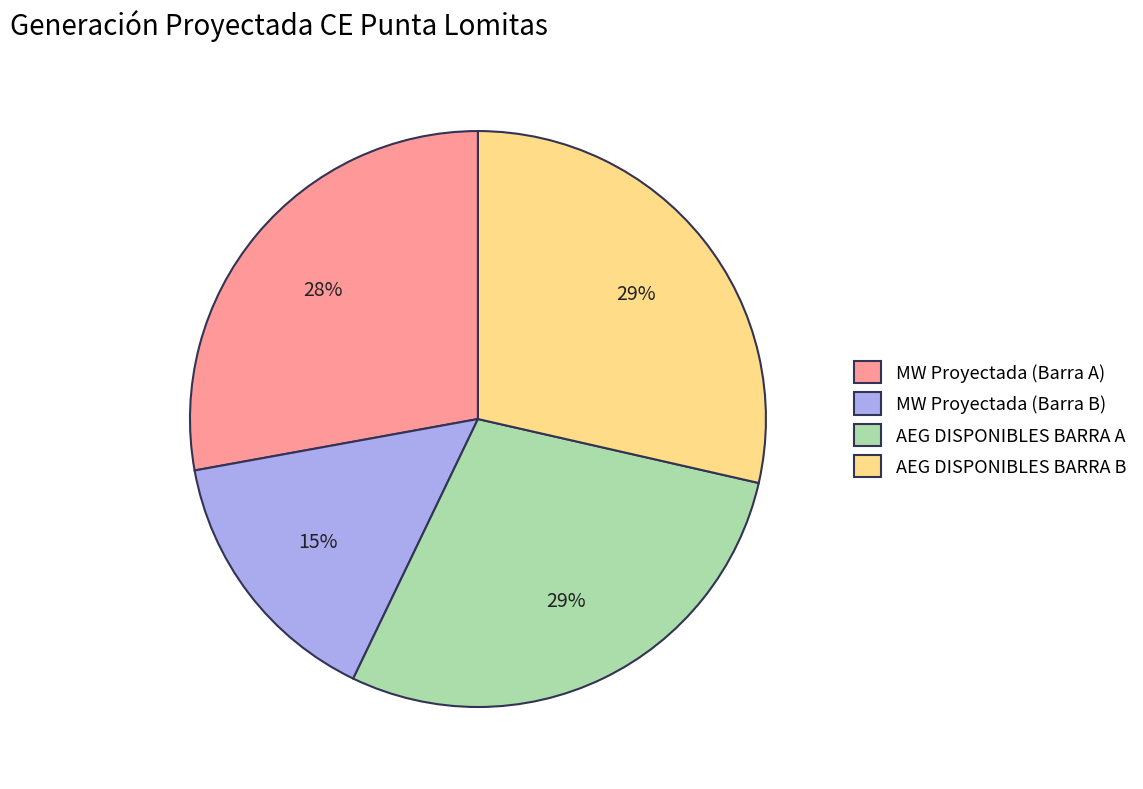

How many segments does this pie chart have?

4